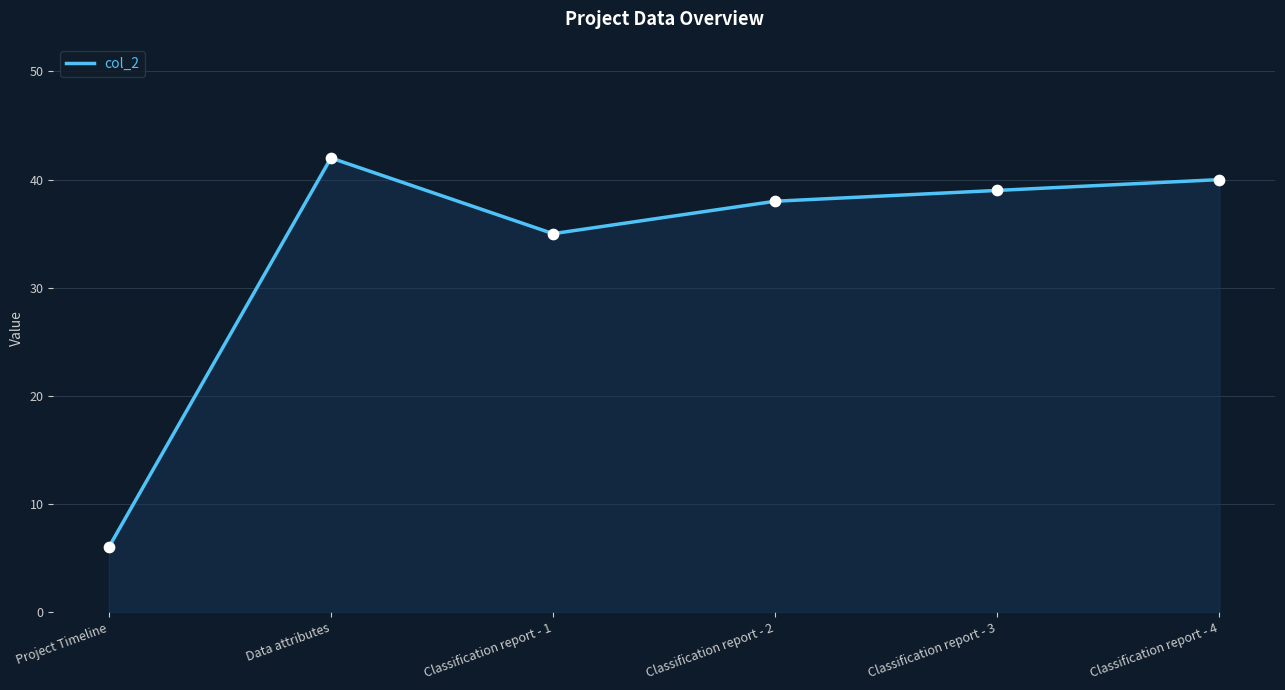

Between Classification report - 3 and Classification report - 1, which is larger?

Classification report - 3